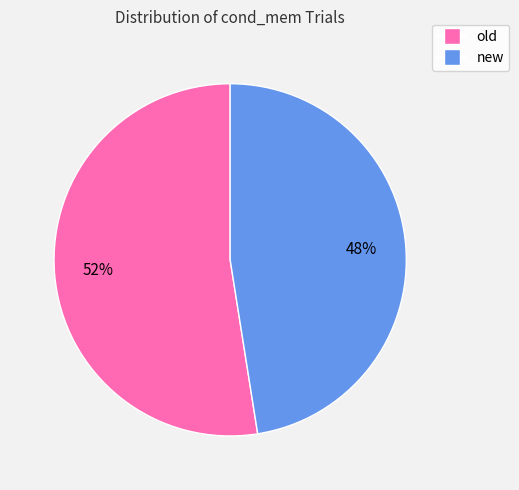

Which slice represents more than half of the pie?

old